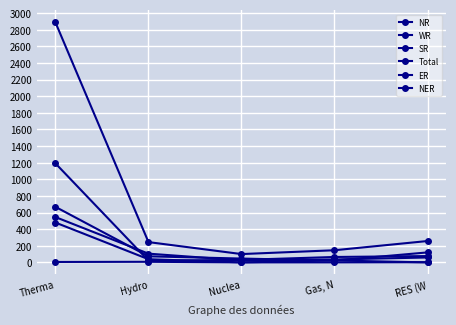

What is the value of the WR point at the 1st from the left?

1191